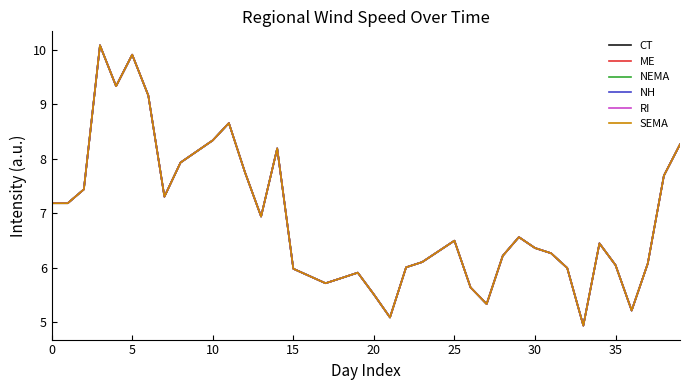

True or false: NH and NEMA intersect in this chart.

False